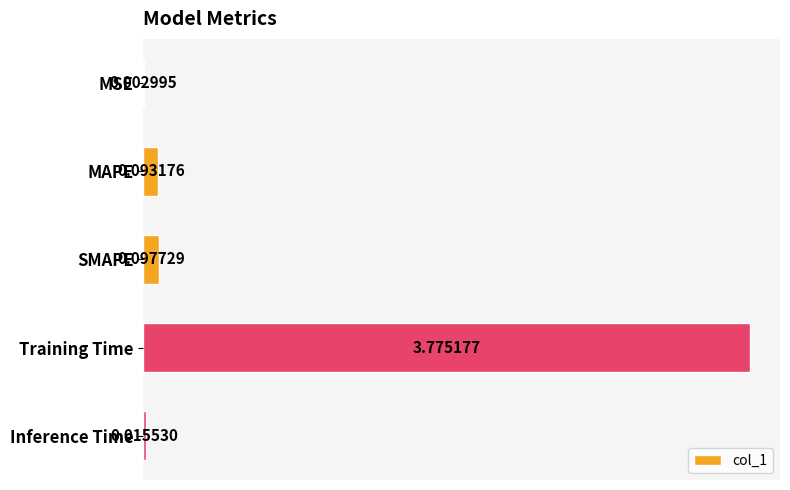

What is the sum of all values?

4.0